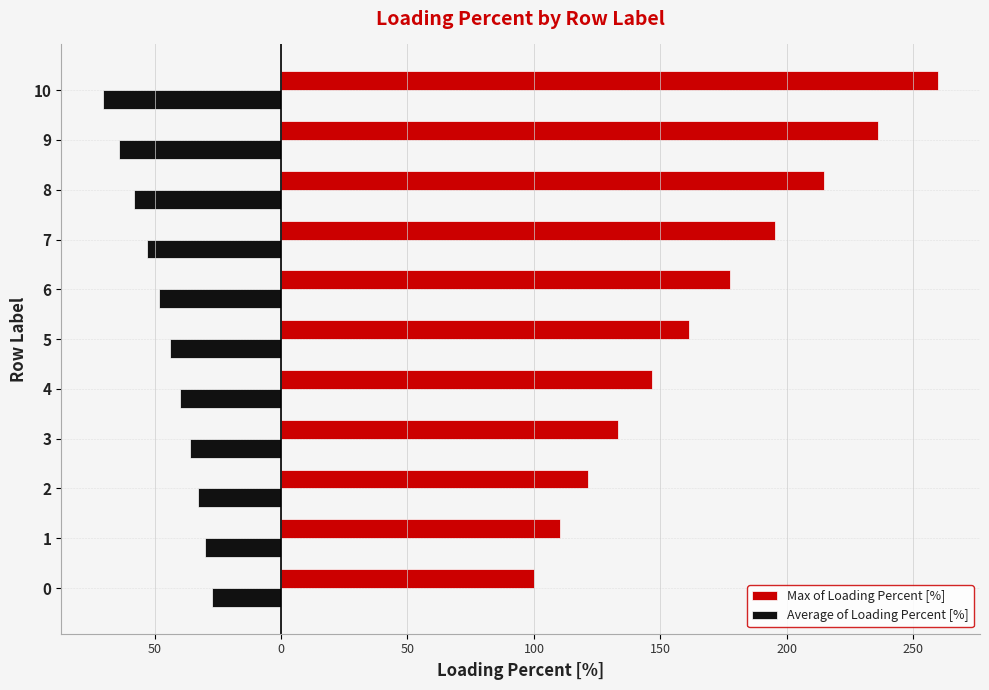

What are all the series names shown in the legend?

Max of Loading Percent [%], Average of Loading Percent [%]